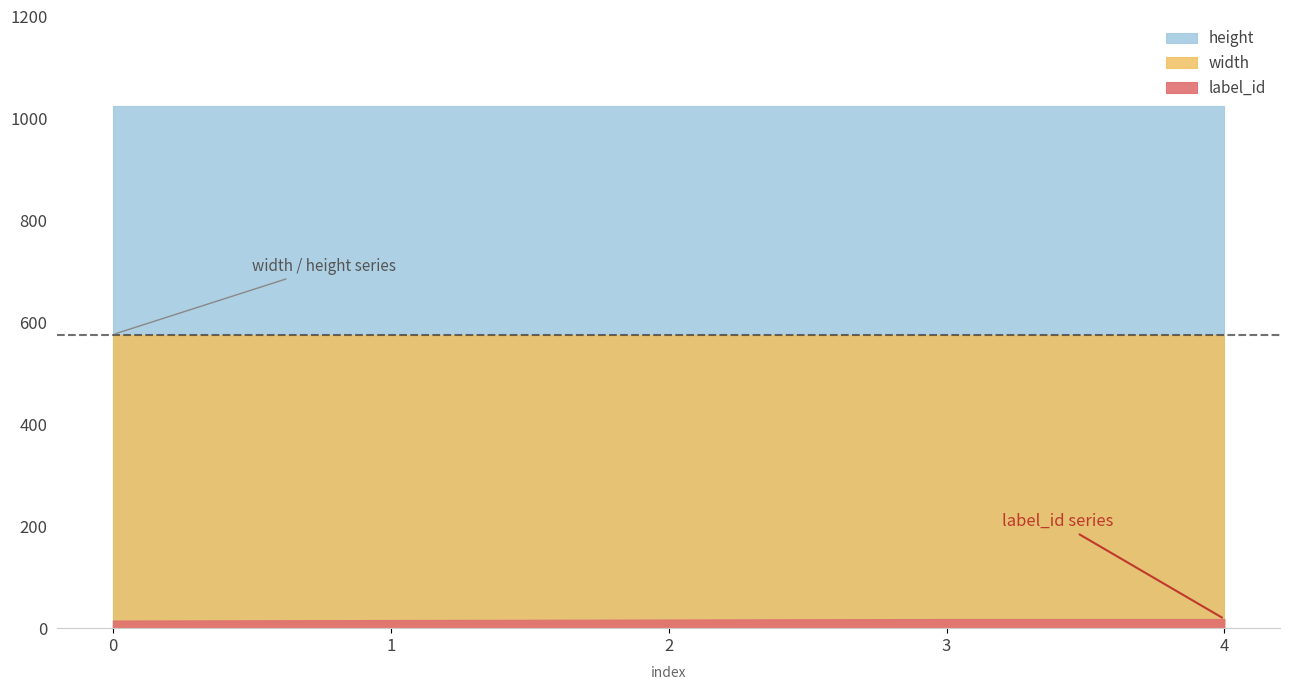

The value of width at 1 is 576. True or false?

True